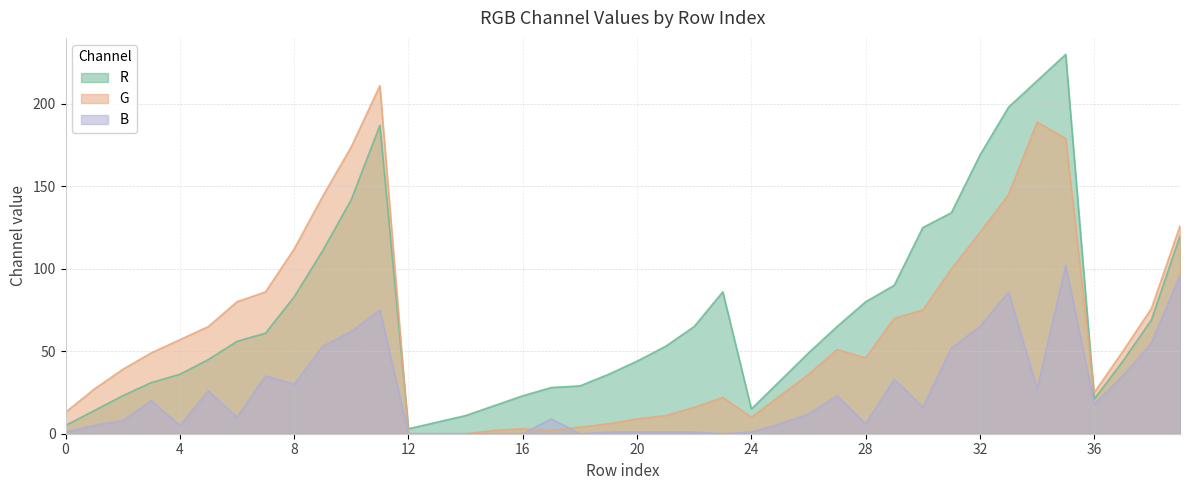

What is the value of the G point at the 28th from the left?

51